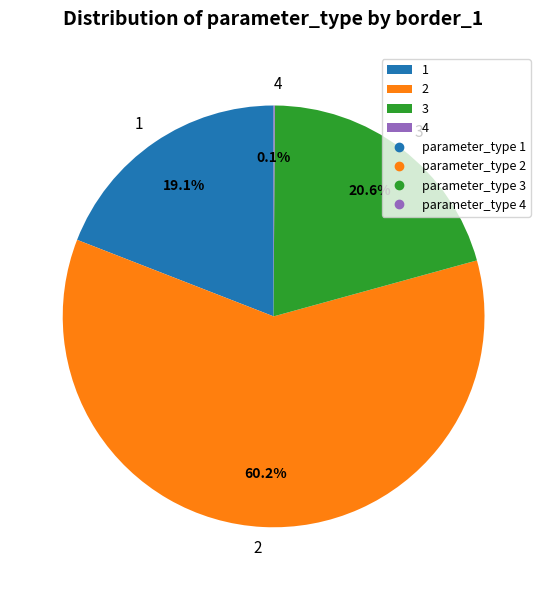

Combined, do 1 and 2 account for over 50%?

Yes